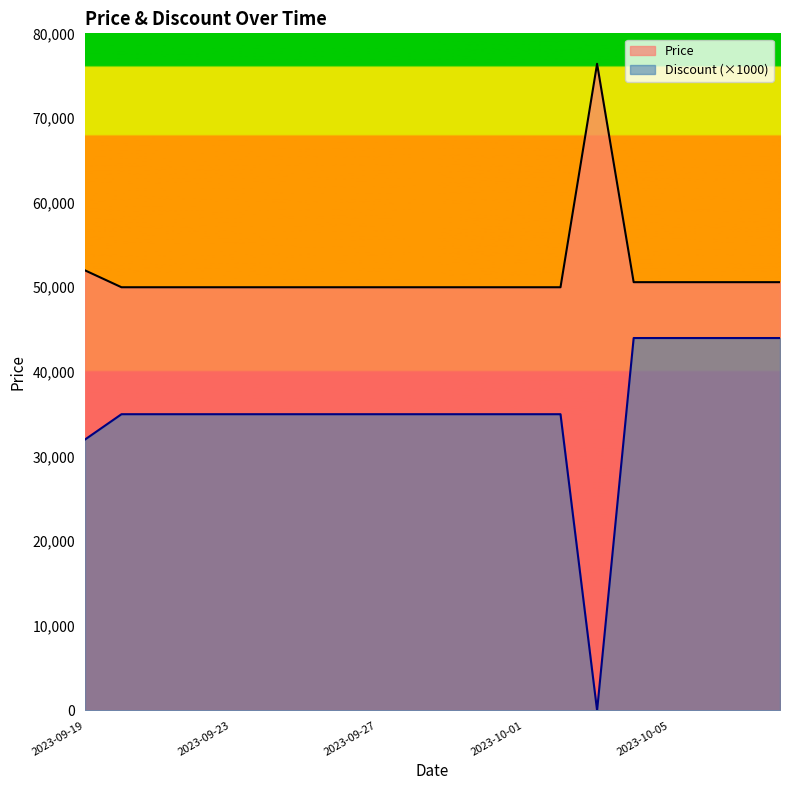

List the labels in order of Discount value, largest first.

2023-10-04, 2023-10-05, 2023-10-06, 2023-10-07, 2023-10-08, 2023-09-20, 2023-09-21, 2023-09-22, 2023-09-23, 2023-09-24, 2023-09-25, 2023-09-26, 2023-09-27, 2023-09-28, 2023-09-29, 2023-09-30, 2023-10-01, 2023-10-02, 2023-09-19, 2023-10-03